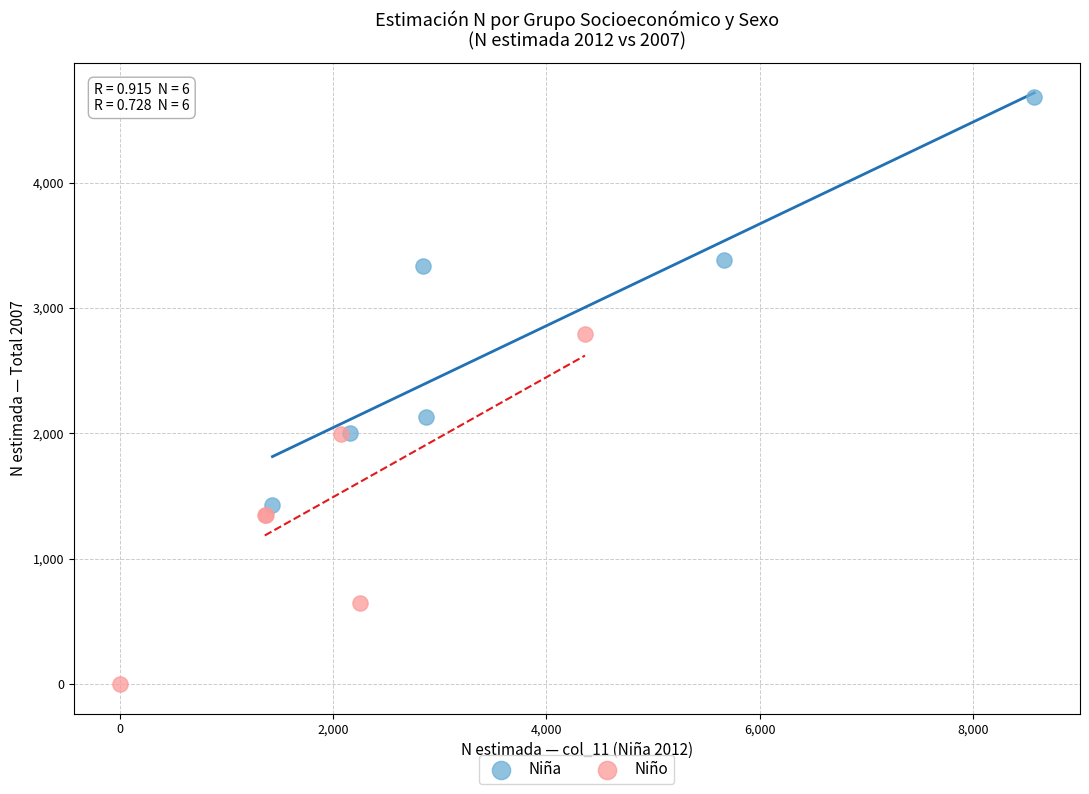

Which series has the widest spread of Y values?

Niña